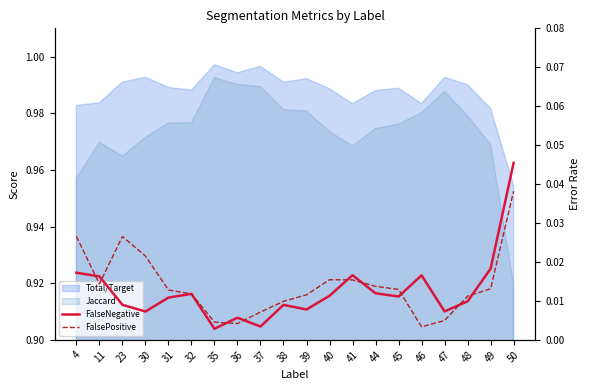

At which label is FalseNegative closest to 0?

35